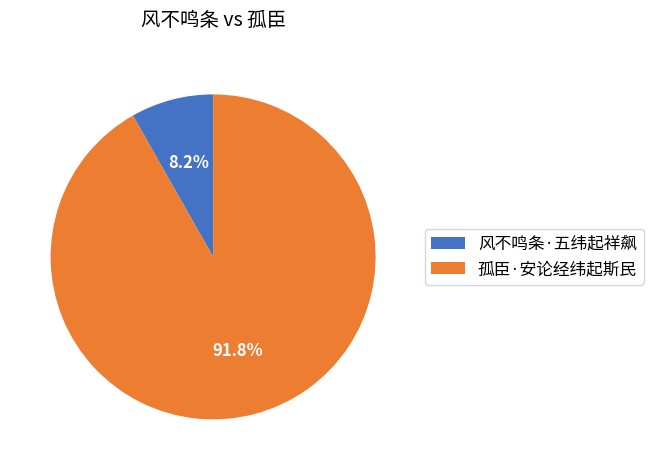

Does 风不鸣条·五纬起祥飙 account for over 50% of the chart?

No